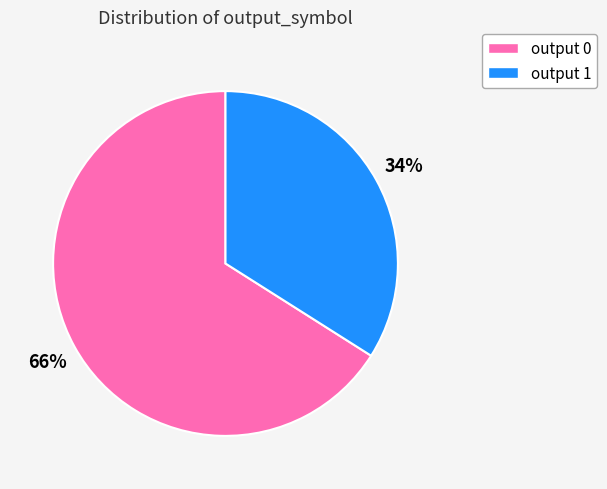

Is there a majority slice in this chart?

Yes